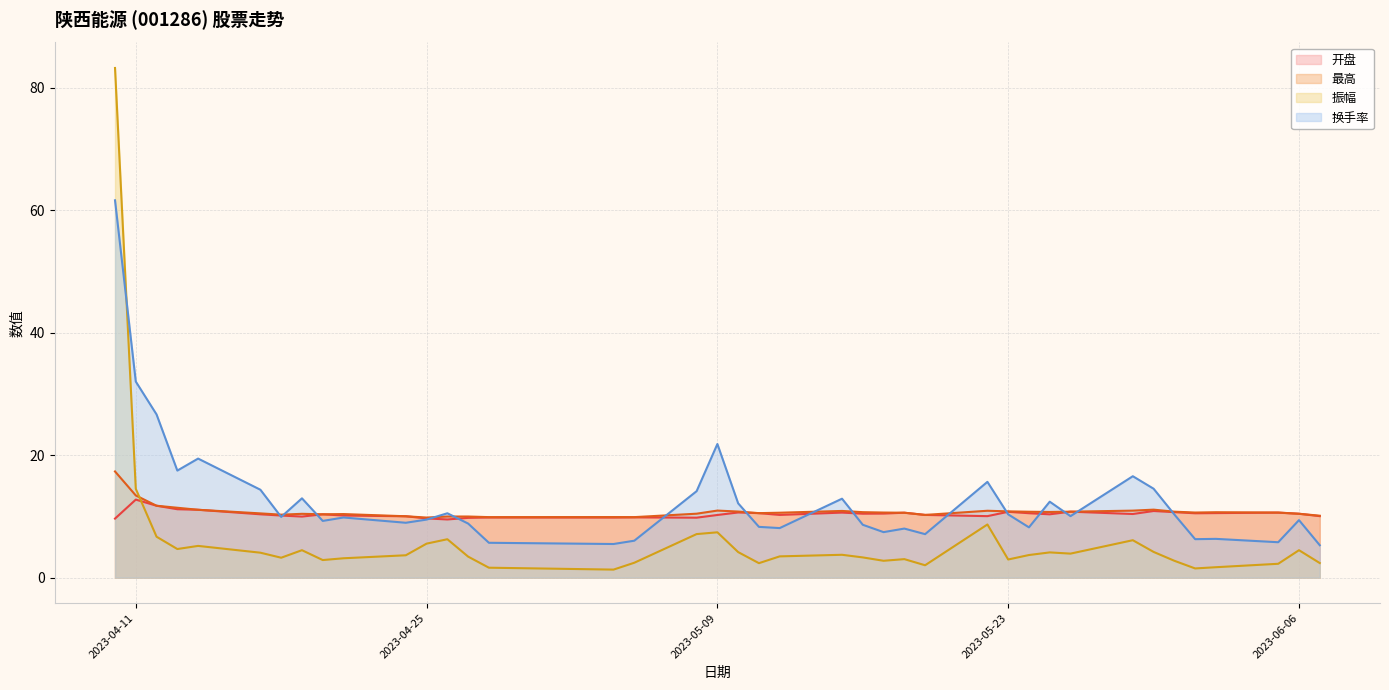

Which category has the lowest value in the 换手率 series?

2023-06-07